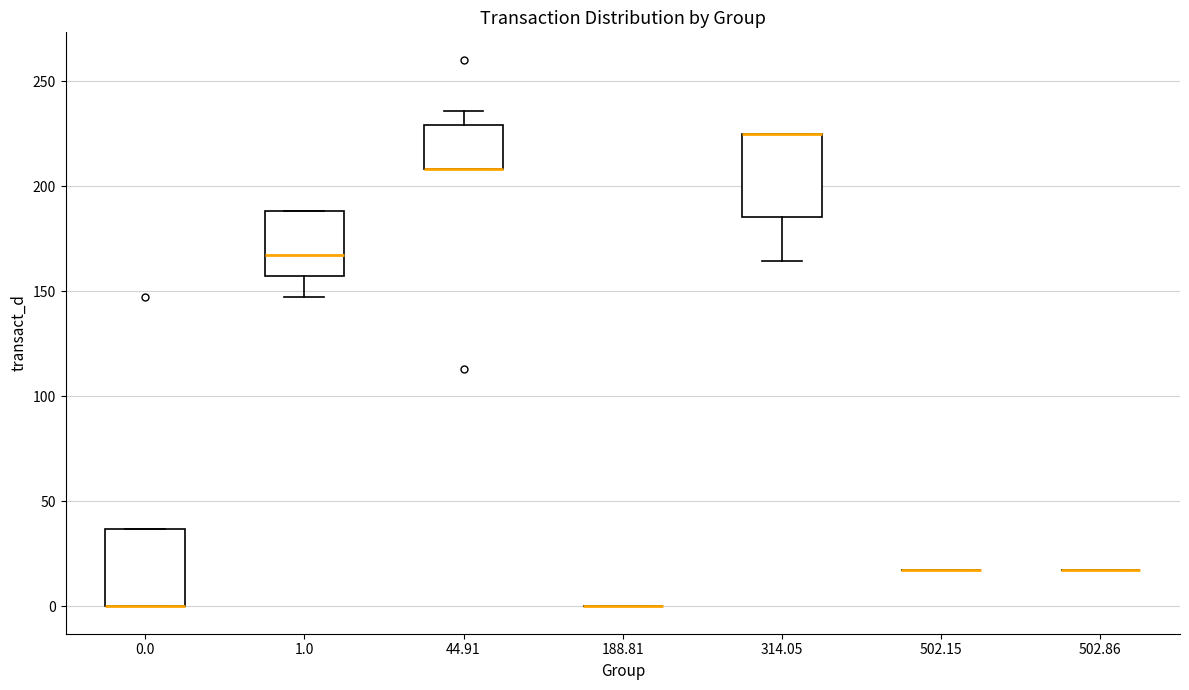

Reading left to right, transcribe this box plot: for each box, give where its median line is, the range the box spans, and where its two whiskers end, as read against the y-axis. The values are not printed on the chart, so give them approximately, as read against the axis.

0.0: median 0 (drawn on the box's lower edge), box 0 to 35, whiskers 0 to 35
1.0: median 165, box 155 to 190, whiskers 145 to 190
44.91: median 210 (drawn on the box's lower edge), box 210 to 230, whiskers 210 to 235
188.81: box collapsed to a line at 0, whiskers 0 to 0
314.05: median 225 (drawn on the box's upper edge), box 185 to 225, whiskers 165 to 225
502.15: box collapsed to a line at 15, whiskers 15 to 15
502.86: box collapsed to a line at 15, whiskers 15 to 15